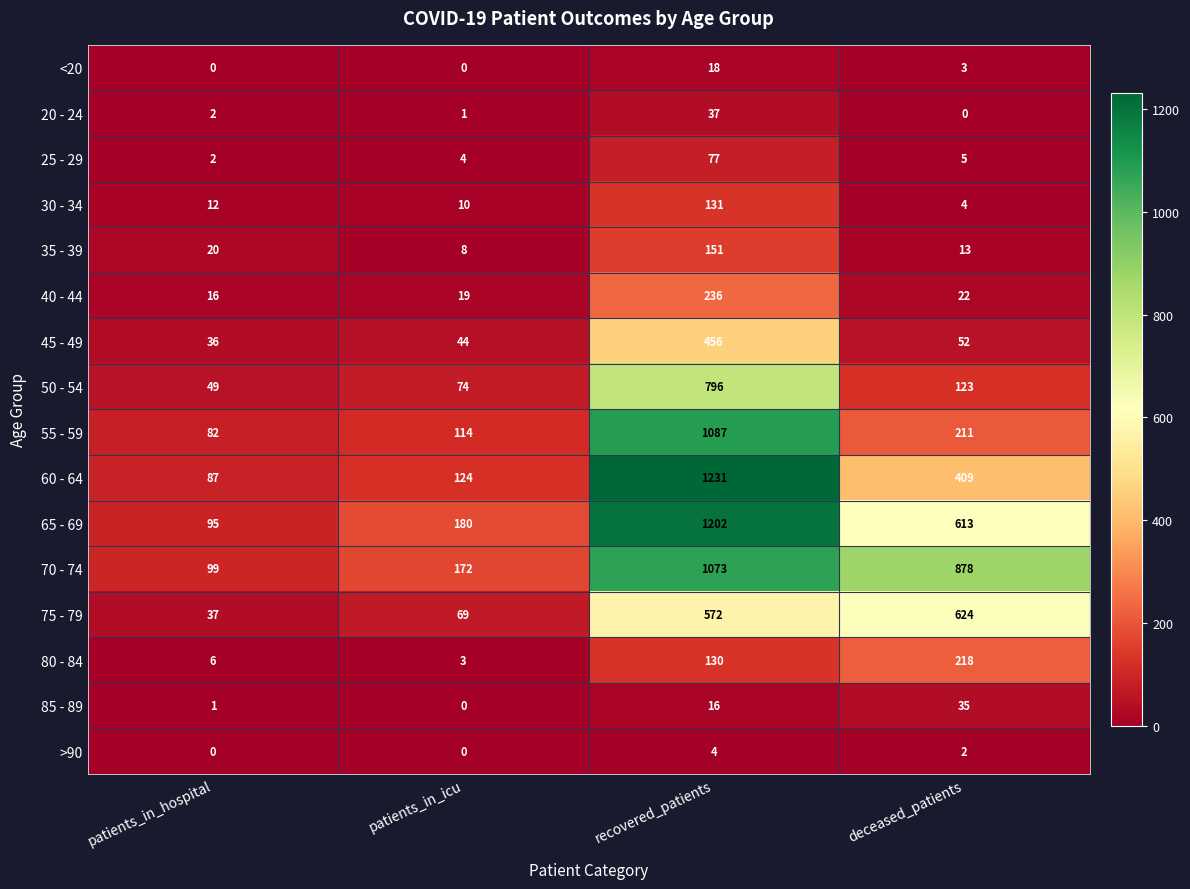

What is the difference between the second highest and second lowest values in the 45 - 49 series?

8